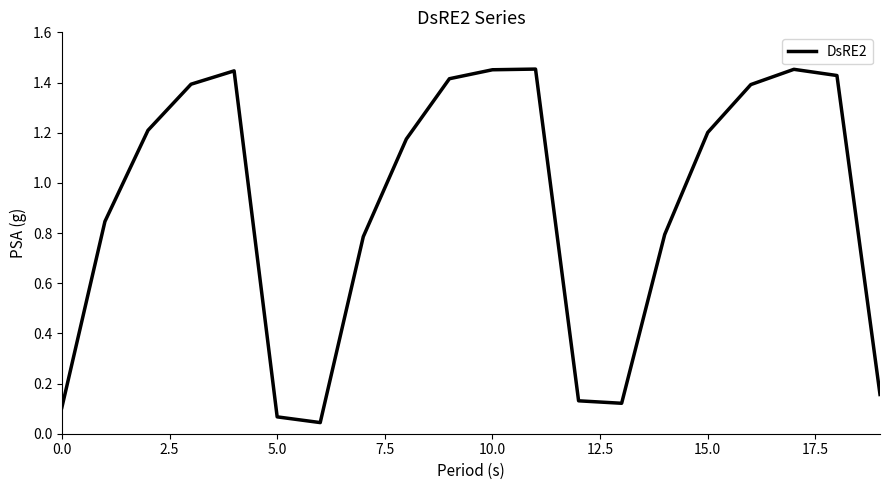

Reading left to right, extract all data points from this chart.

0.1	0.8	1.2	1.4	1.4	0.1	0.0	0.8	1.2	1.4	1.5	1.5	0.1	0.1	0.8	1.2	1.4	1.5	1.4	0.2